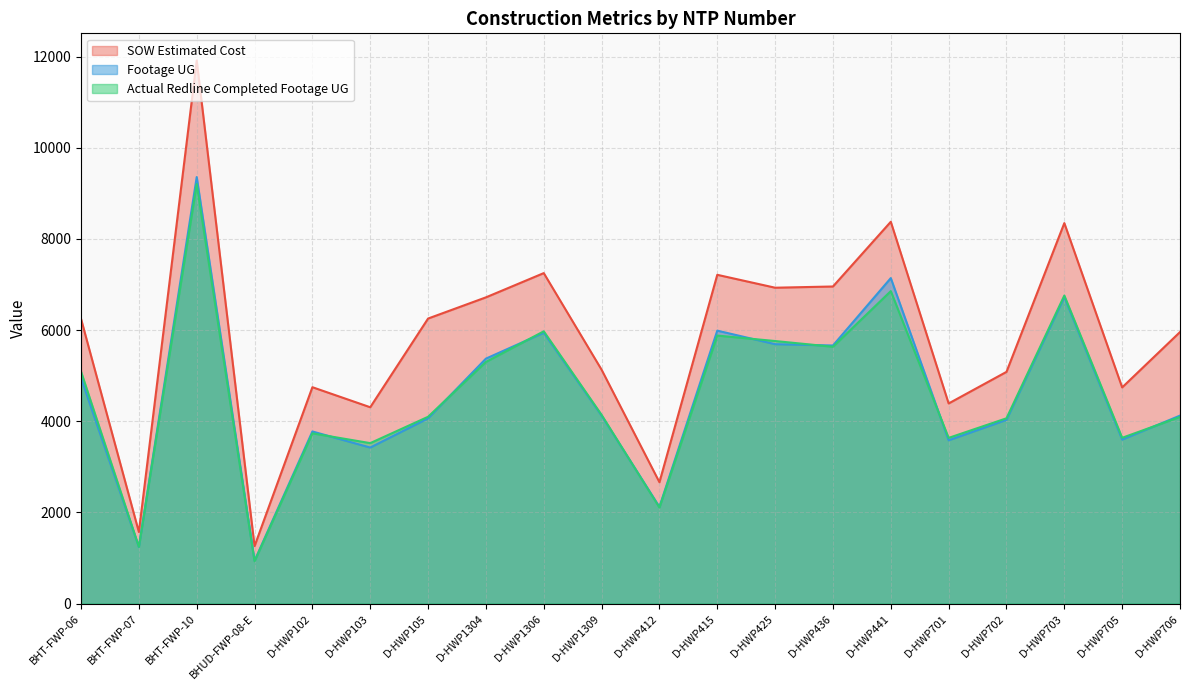

The value of Footage UG at D-HWP441 is 7140.0. True or false?

True